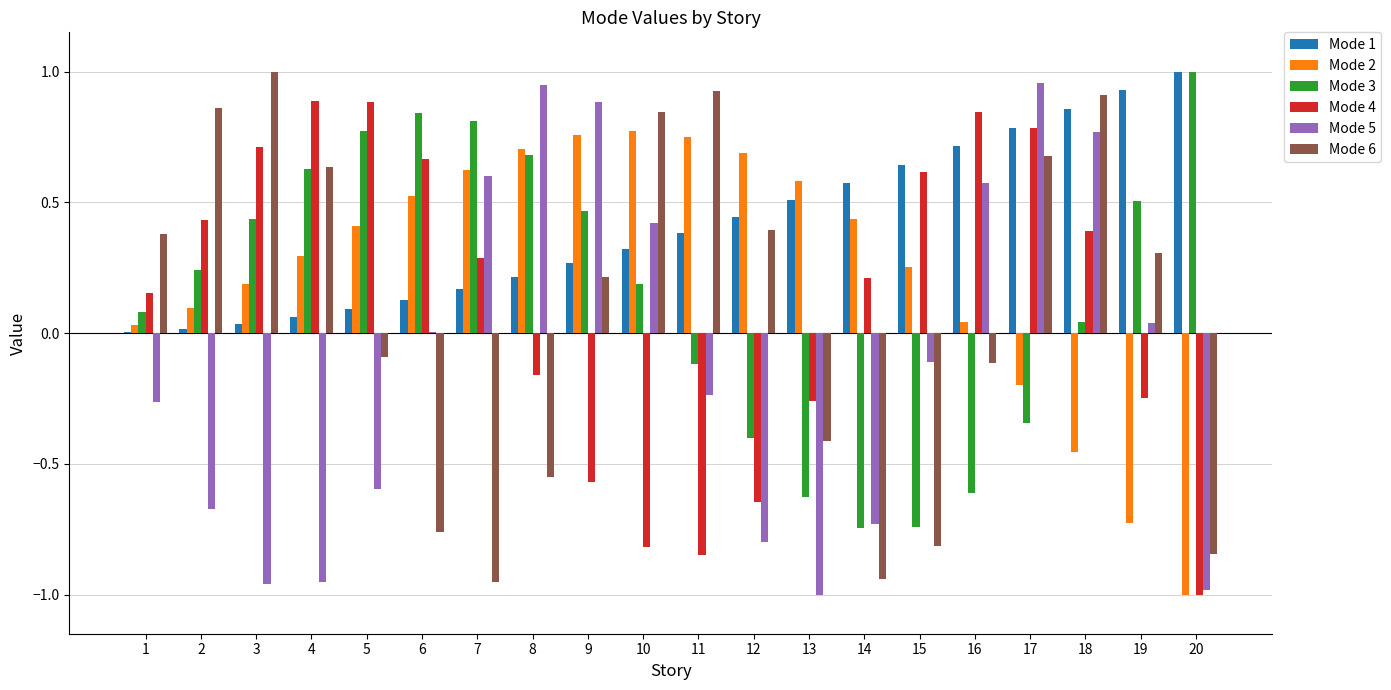

What is the sum of all Mode 4 values?

2.3